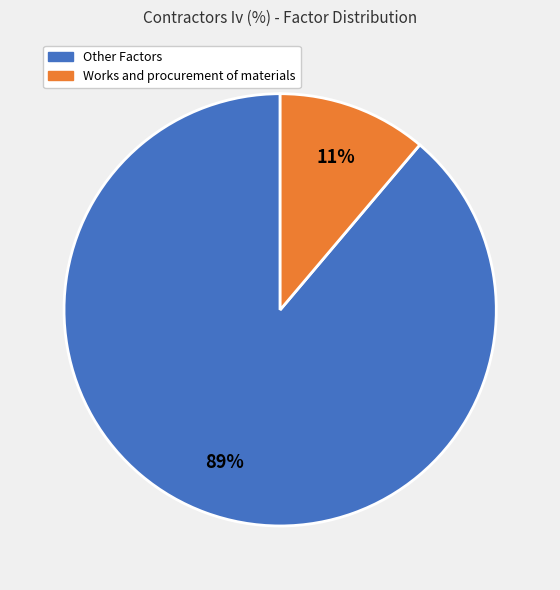

To the nearest percent, what is the average slice percentage?

50%